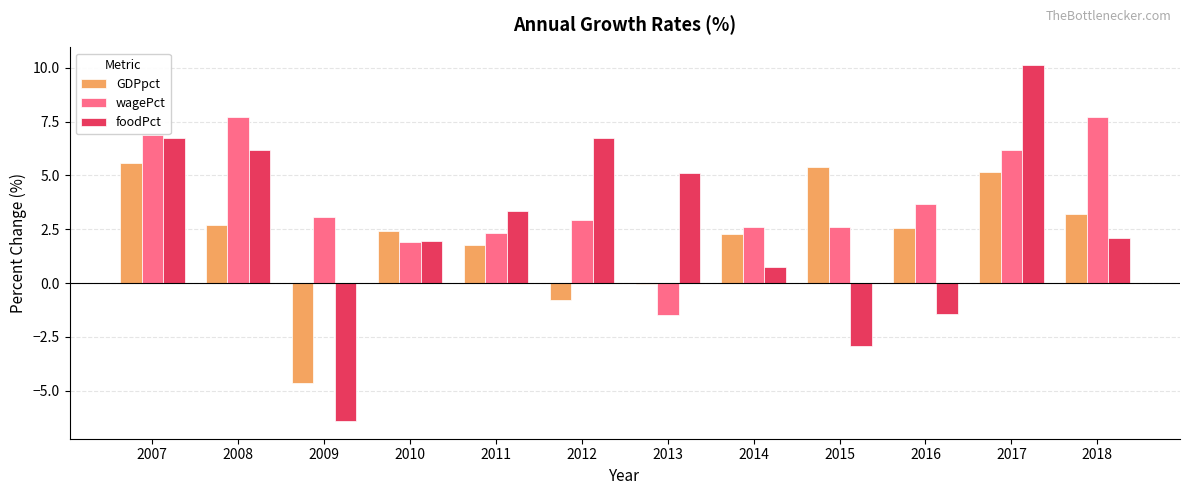

Is the value of GDPpct at 2013 greater than the value of wagePct at 2013?

Yes